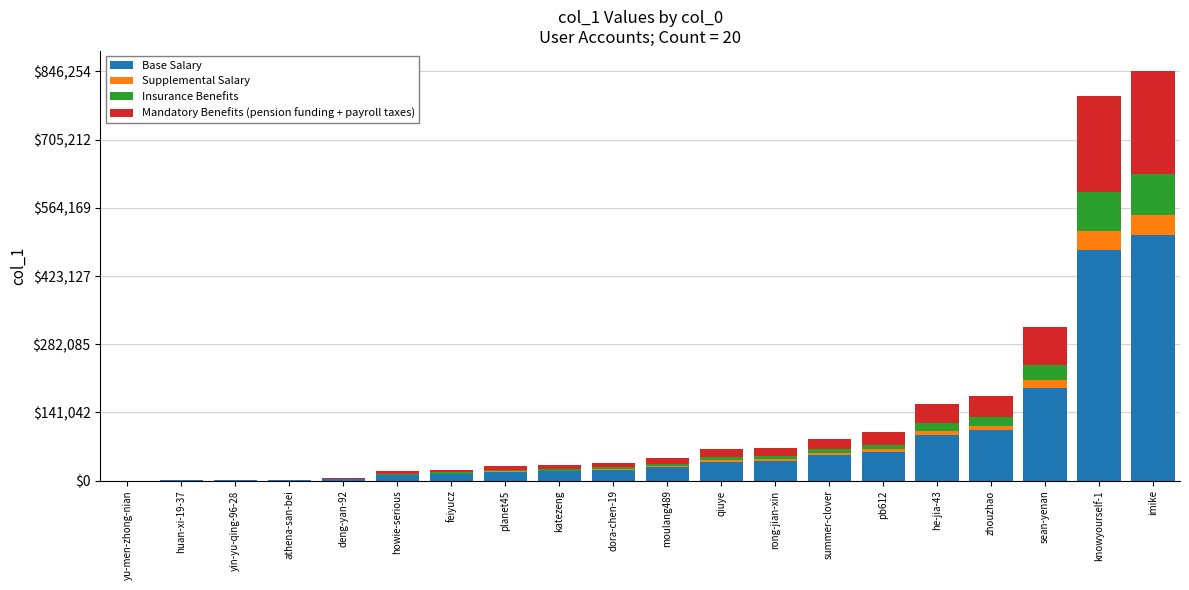

At which label does Base Salary reach its peak?

imike